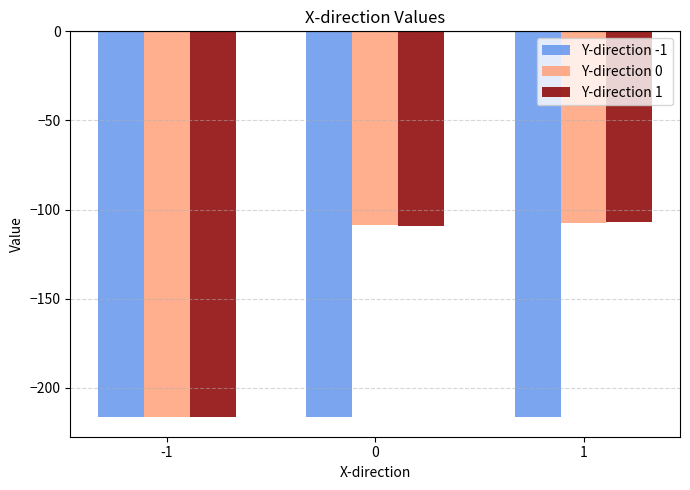

How many values in the Y-direction 1 series exceed -108?

1